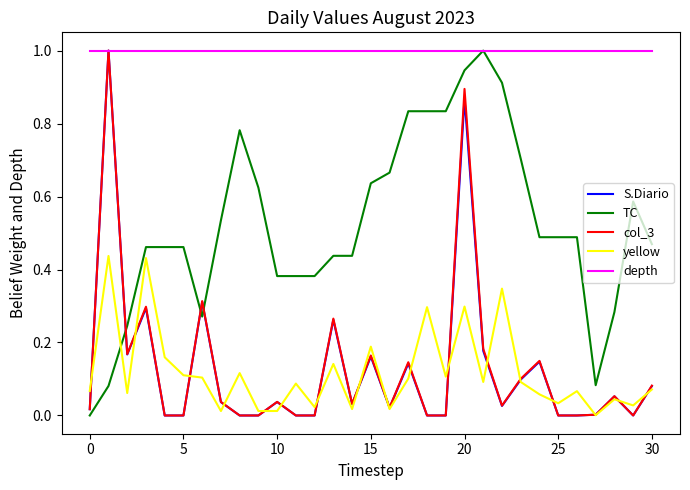

What is the maximum value for S.Diario?

1.0